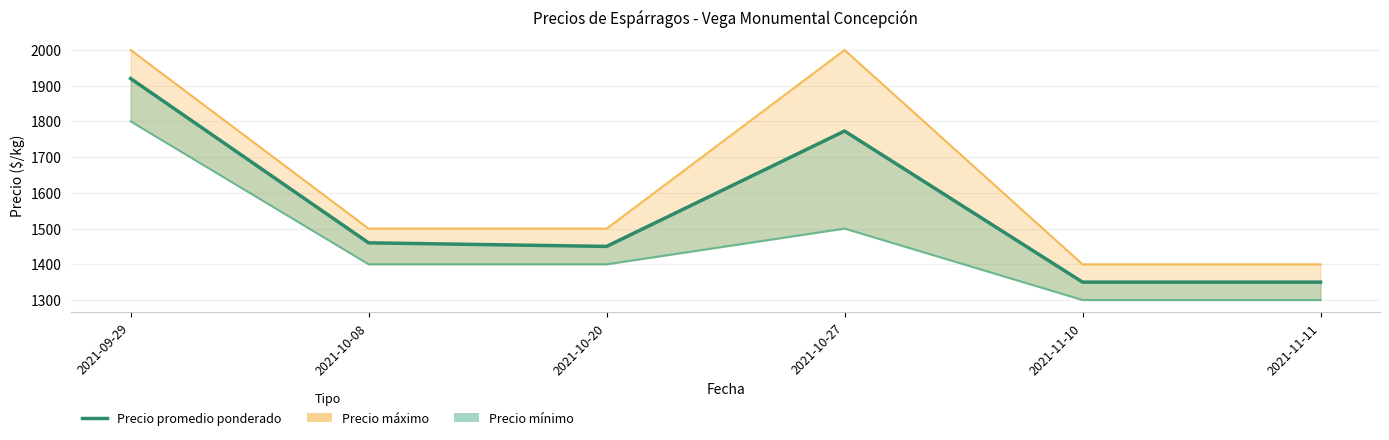

List the labels in order of value, largest first.

2021-09-29, 2021-10-27, 2021-10-08, 2021-10-20, 2021-11-10, 2021-11-11